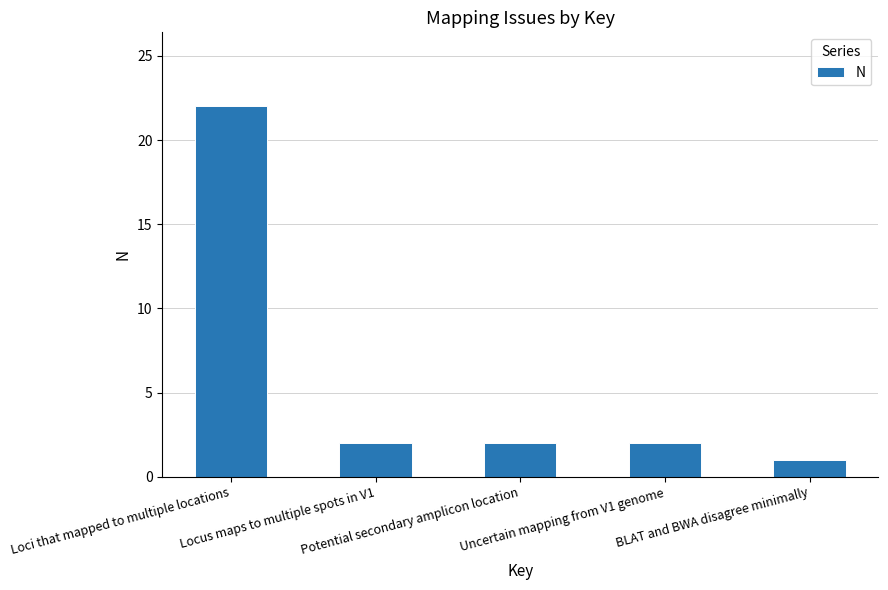

What is the sum of the values at BLAT and BWA disagree minimally and Uncertain mapping from V1 genome?

3